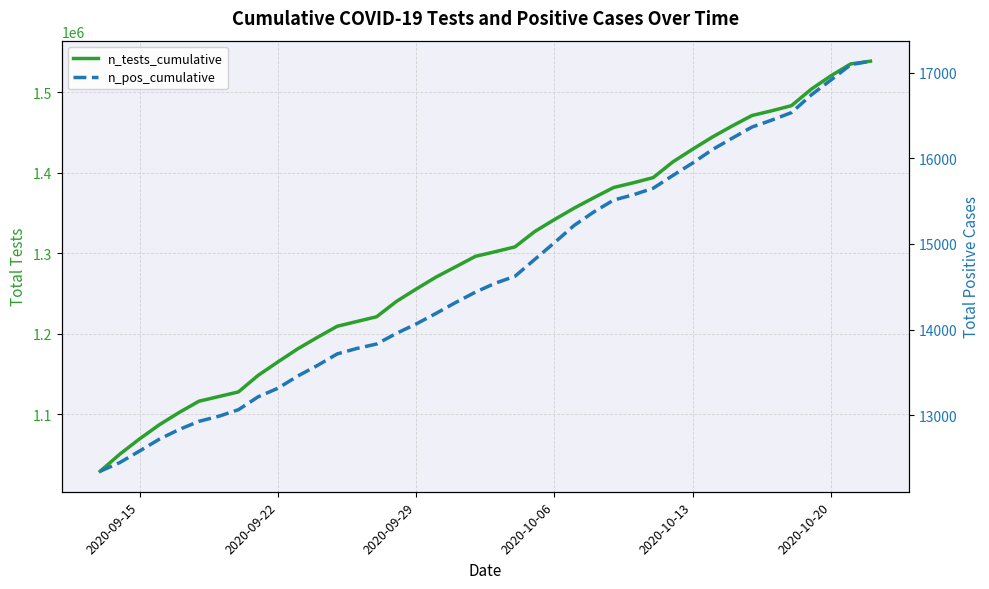

How many lines are shown in the chart?

2